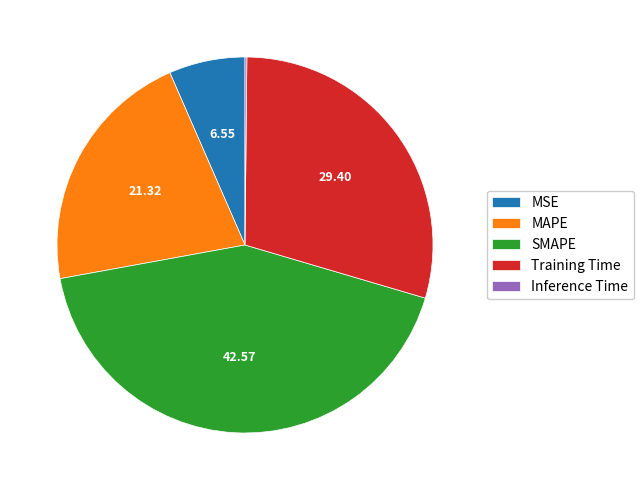

Between MSE and SMAPE, which is larger?

SMAPE